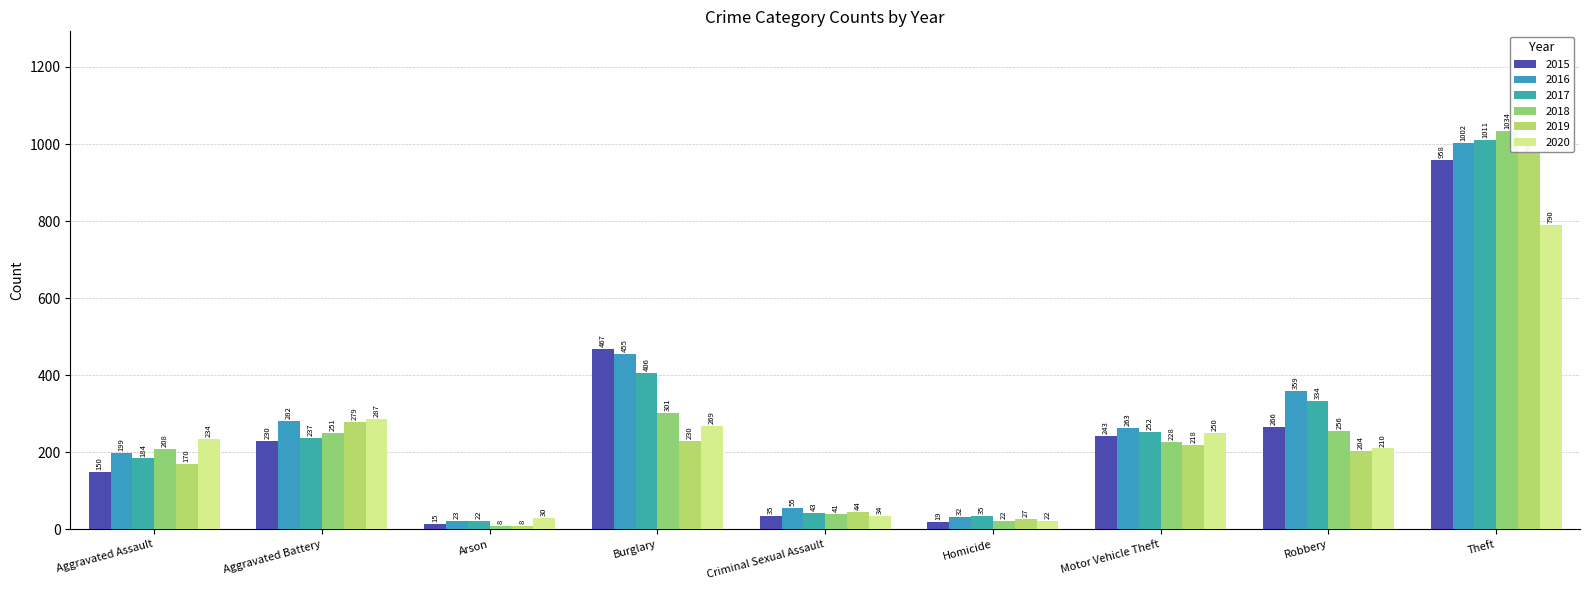

Between Criminal Sexual Assault and Theft, which series saw the biggest shift?

2018